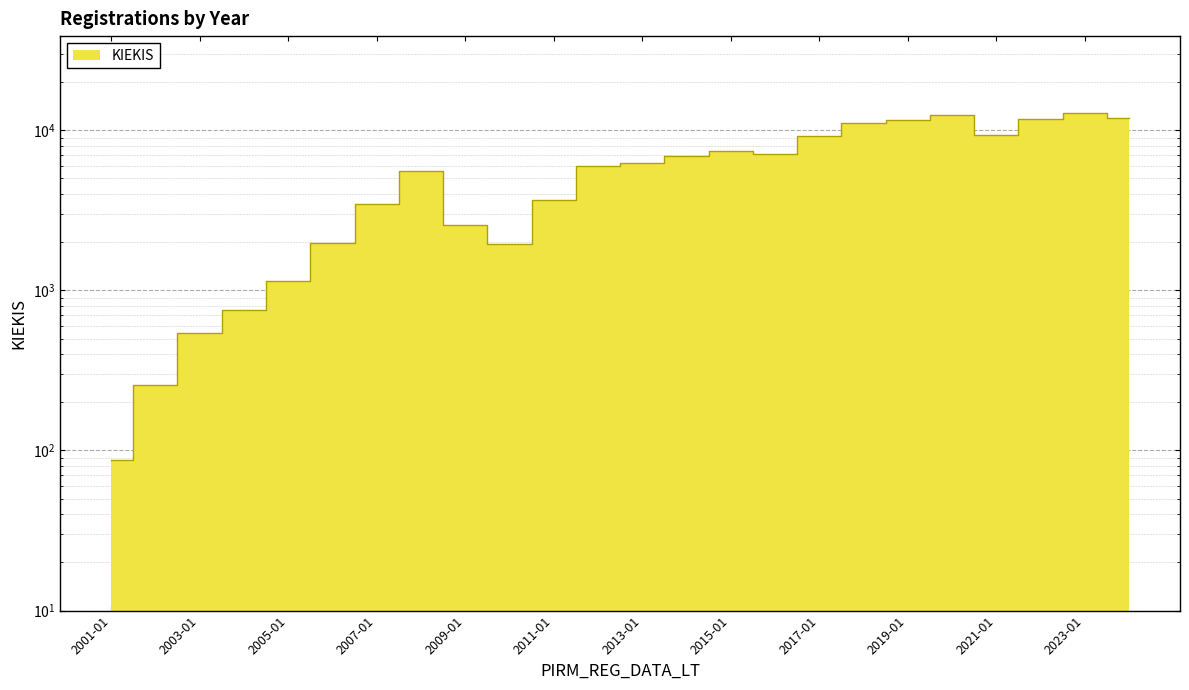

Reading left to right, list all the values displayed in this chart.

87	258	541	751	1145	1985	3471	5589	2560	1937	3667	5997	6207	6933	7419	7090	9146	11039	11628	12360	9345	11668	12891	11914